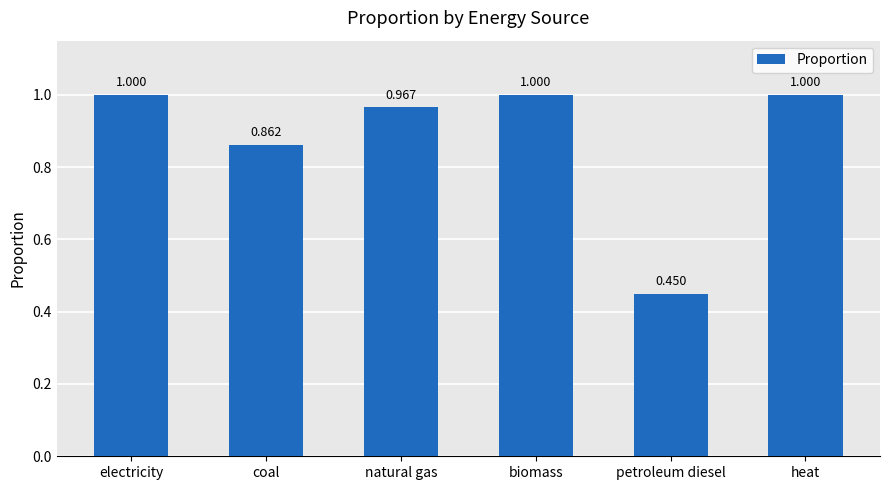

Where is the data nearest to the value 0?

petroleum diesel